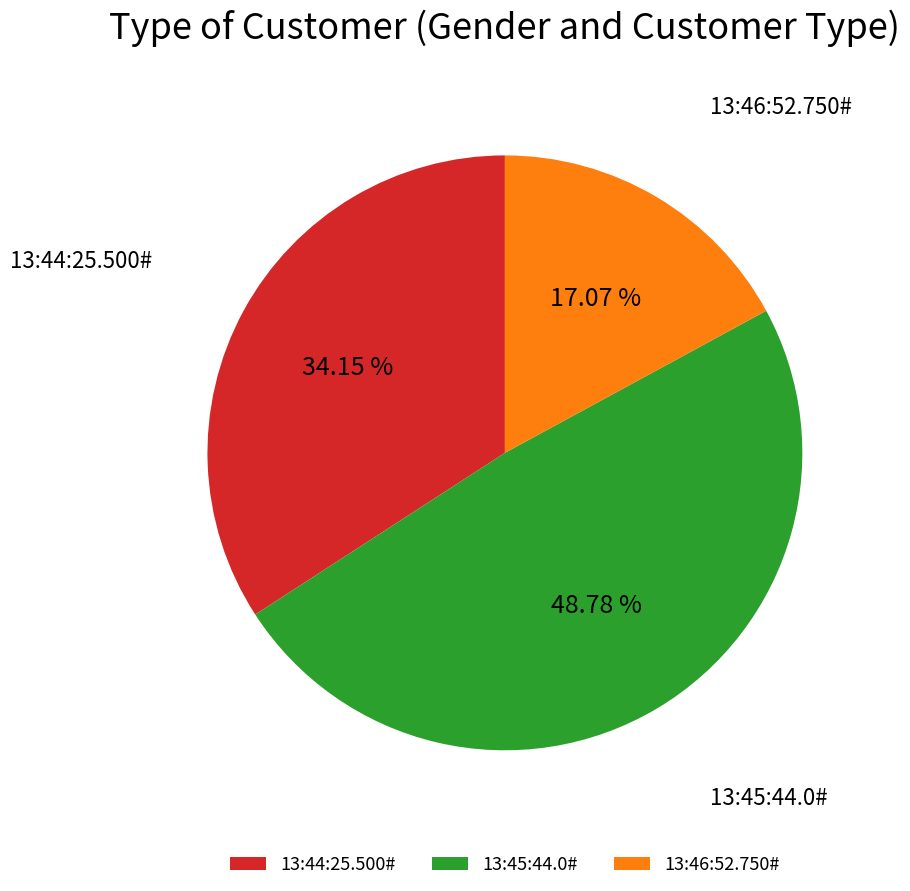

What is the ratio of the value at 13:45:44.0# to the value at 13:46:52.750#?

2.9